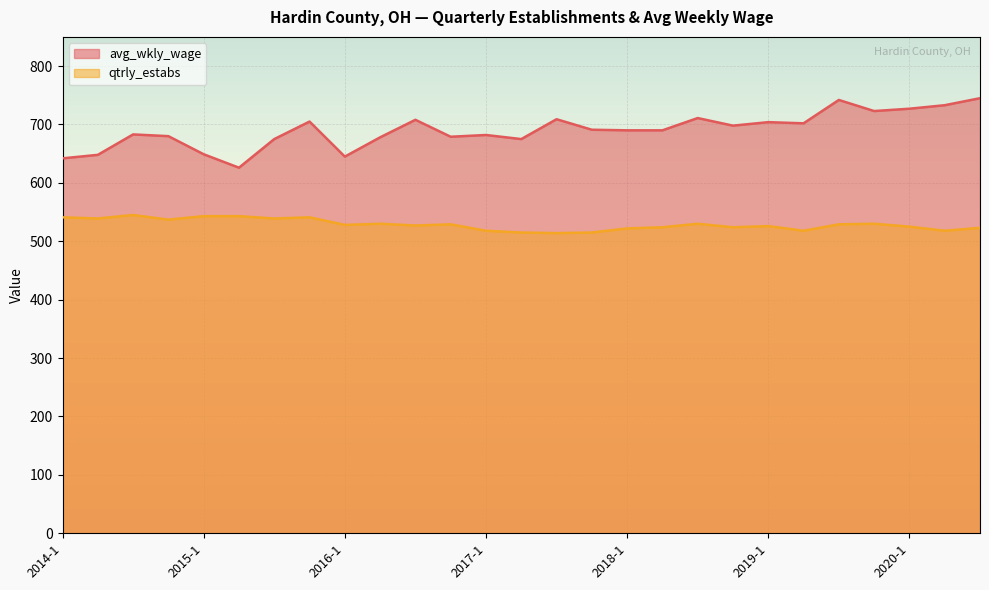

What is the difference between the maximum and minimum values in the avg_wkly_wage series?

119